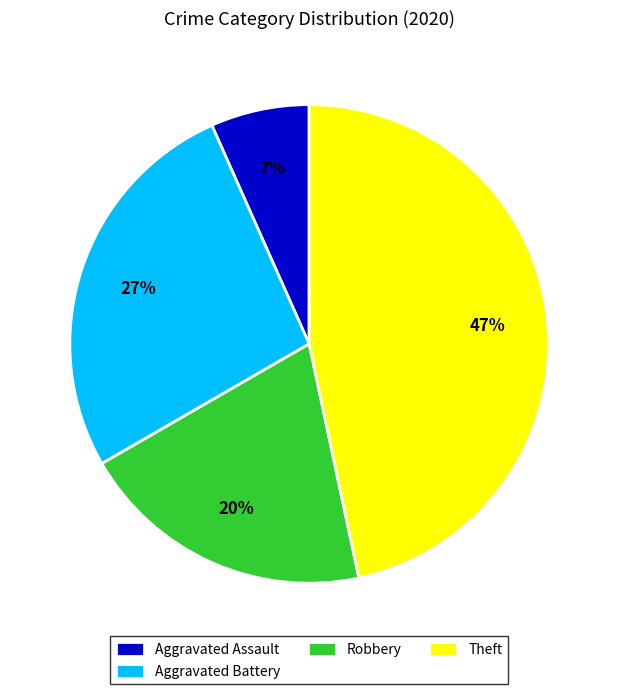

To the nearest percent, what is the combined percentage of Theft and Aggravated Assault?

53%